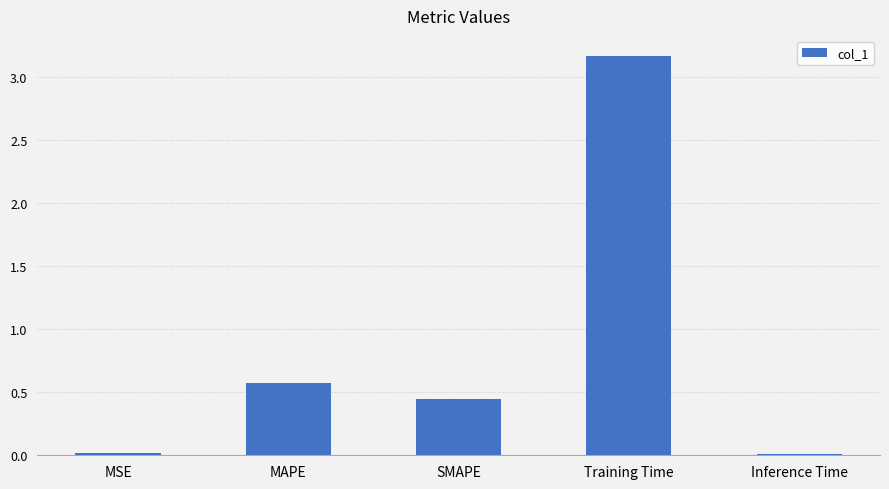

Between MSE and MAPE, which is larger?

MAPE